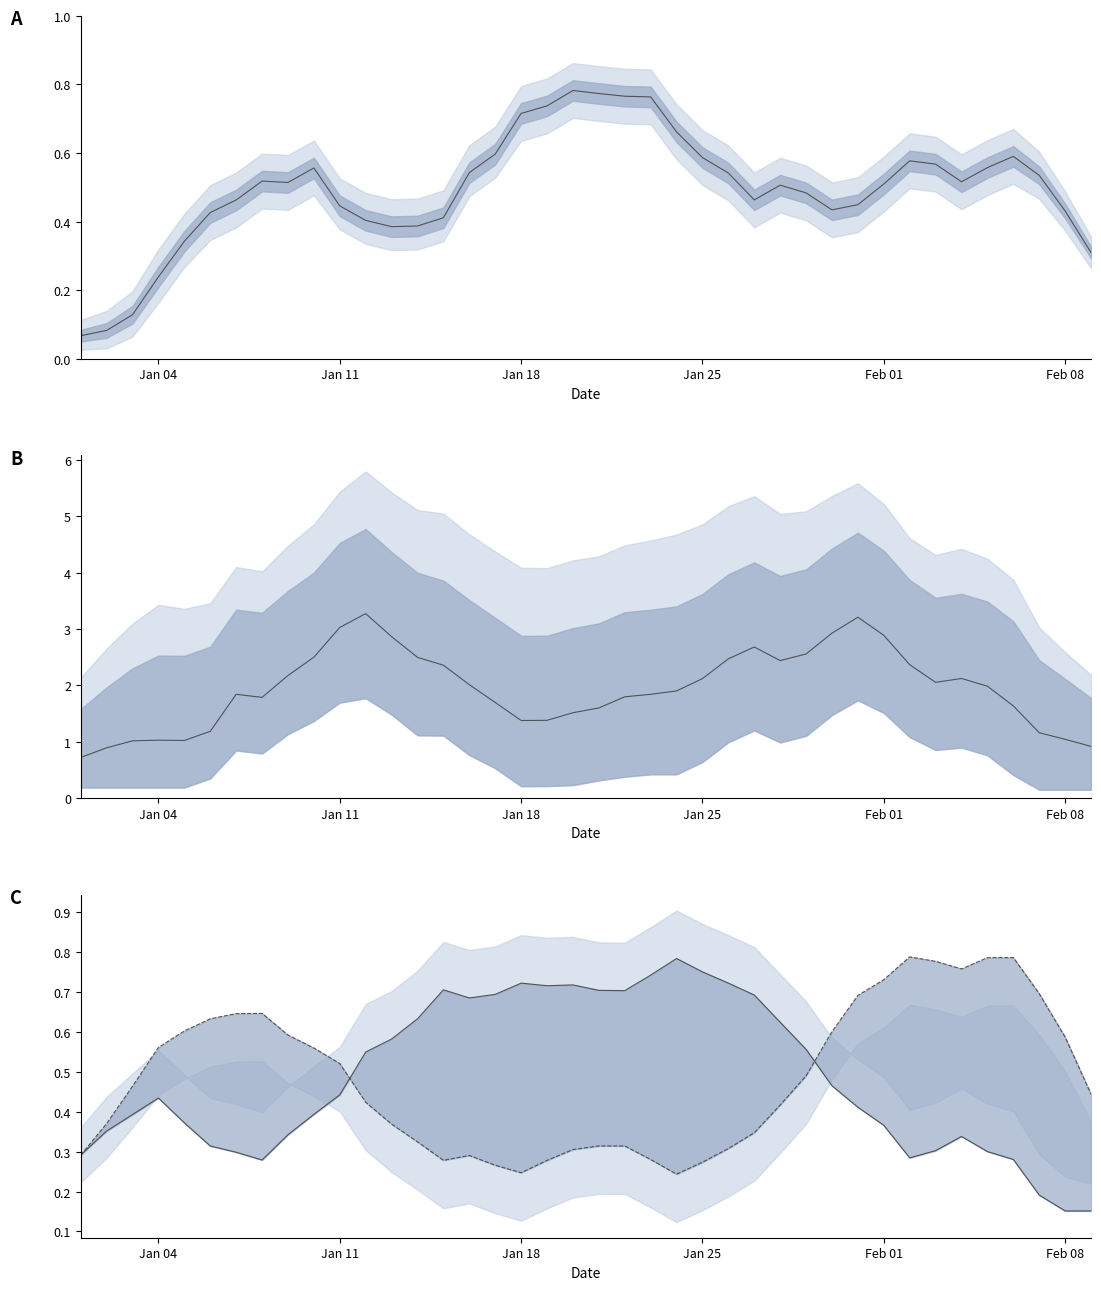

What is the greatest value displayed?

3.3